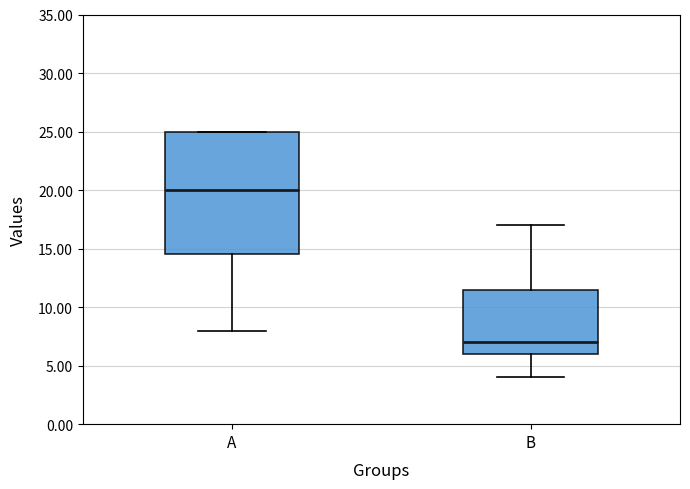

Reading left to right, read every box against the y-axis: the position of its median line, the range the box covers, and the ends of its whiskers. The values are not printed on the chart, so give them approximately, as read against the axis.

A: median 20.0, box 14.5 to 25.0, whiskers 8.0 to 25.0
B: median 7.0, box 6.0 to 11.5, whiskers 4.0 to 17.0